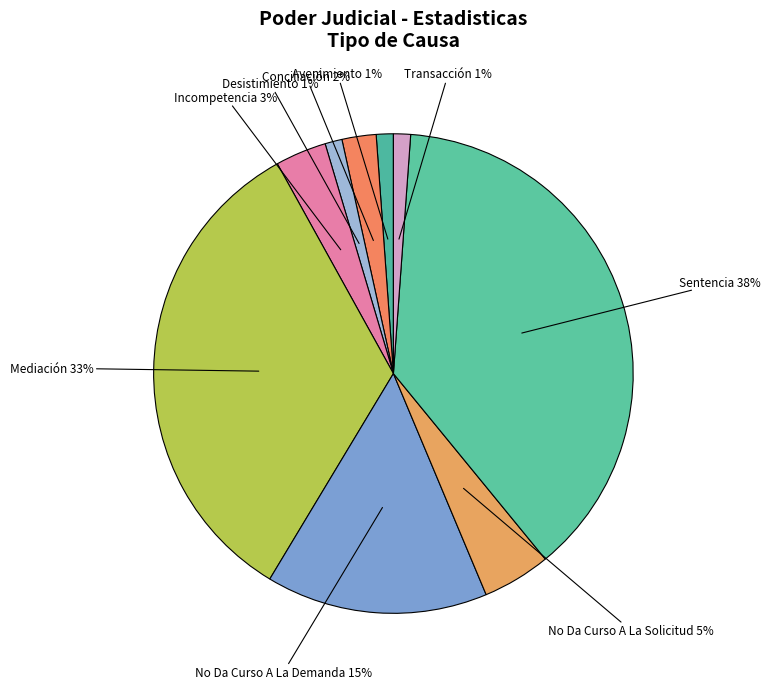

Is Transacción the majority of the pie?

No